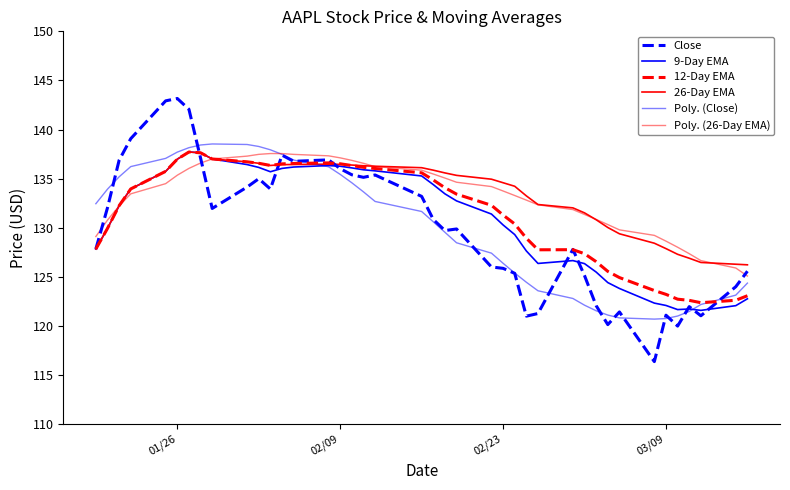

Is this an area chart (filled region under the line)?

No